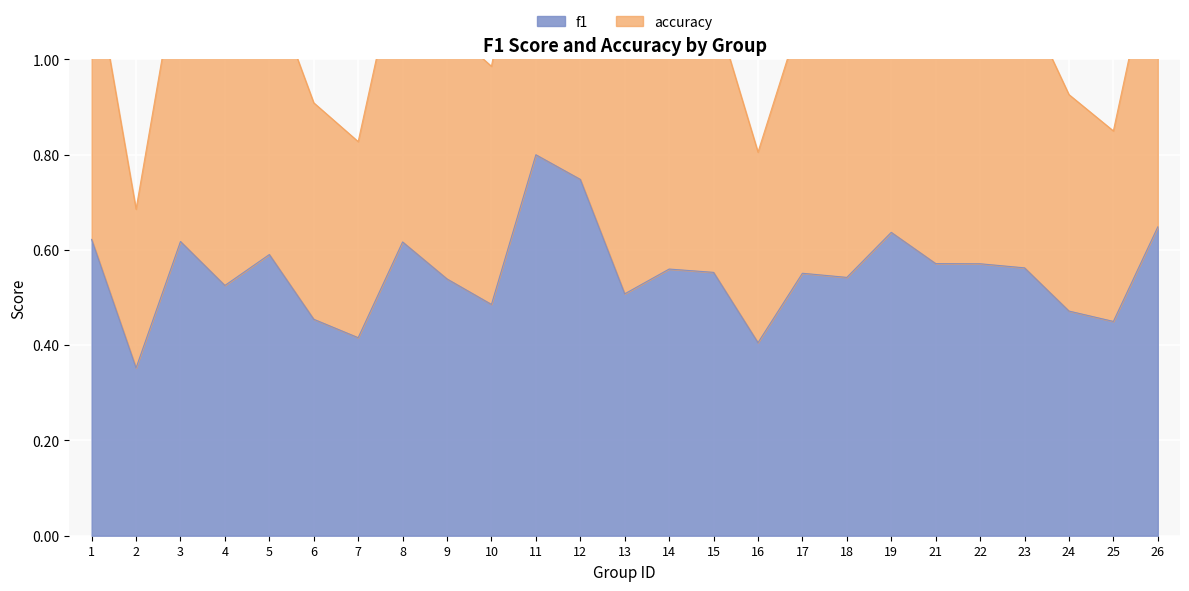

What are all the series names shown in the legend?

f1, accuracy